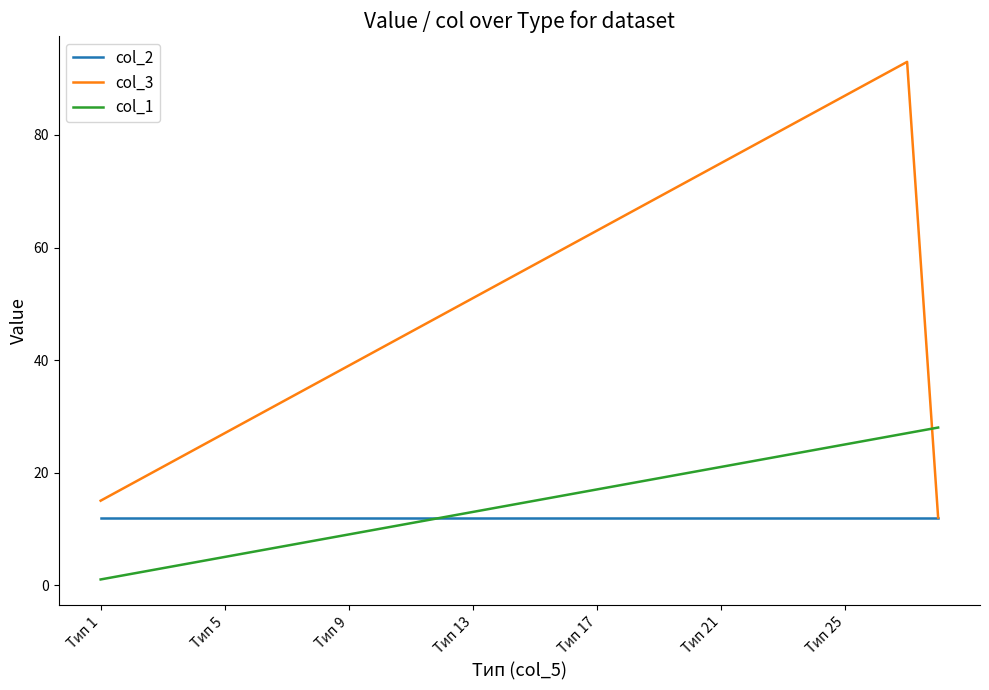

What is the greatest value displayed?

93